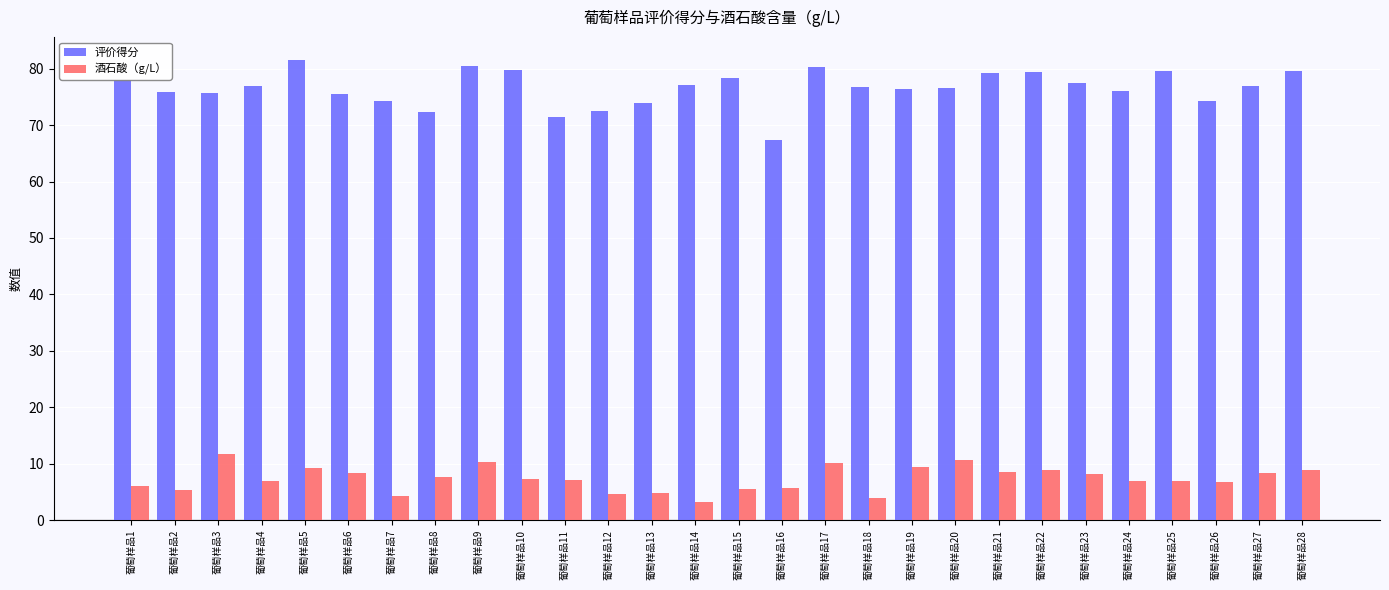

Where does the 酒石酸（g/L） series first go above 7?

葡萄样品3